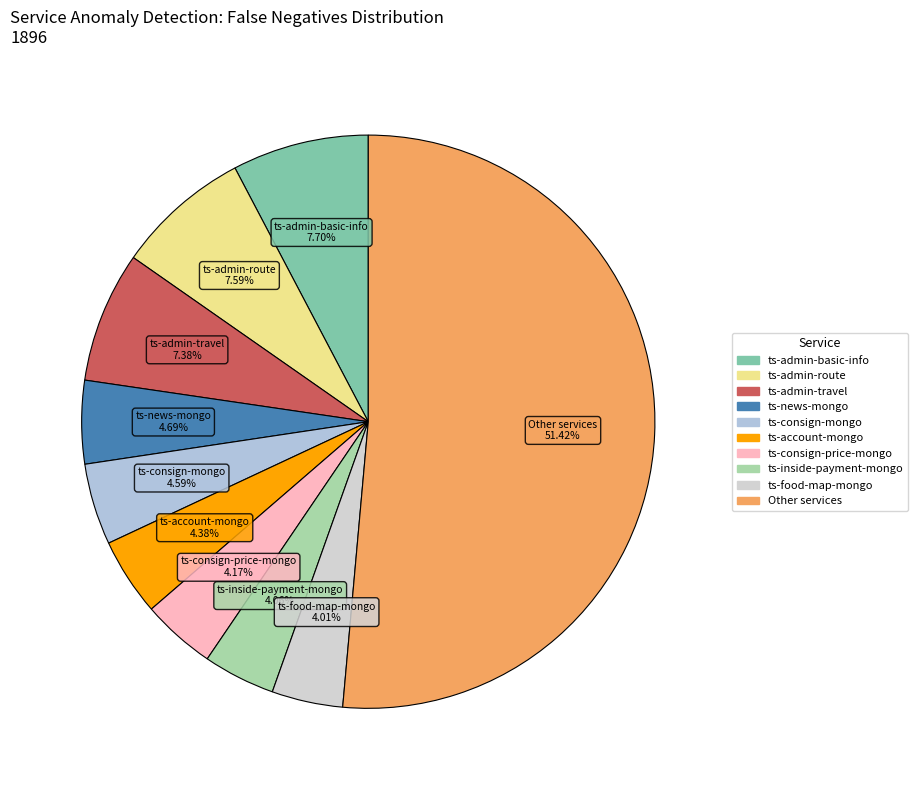

Count the number of slices in the pie.

10